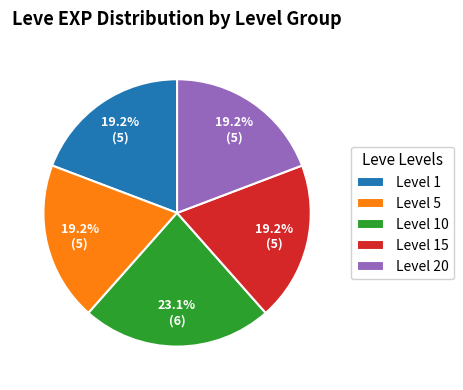

Is there any slice that represents more than half of the pie?

No